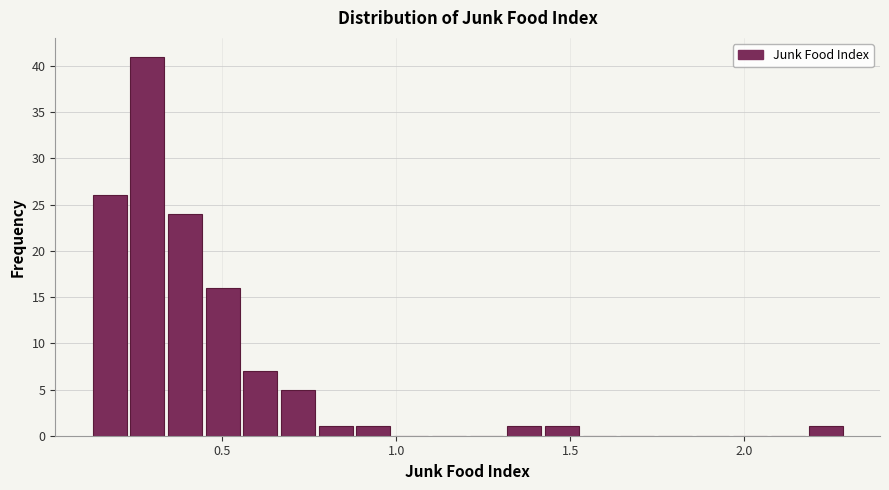

Around what value on the x-axis is the tallest bar? Give the approximate position of its centre, as read against the axis.

0.30